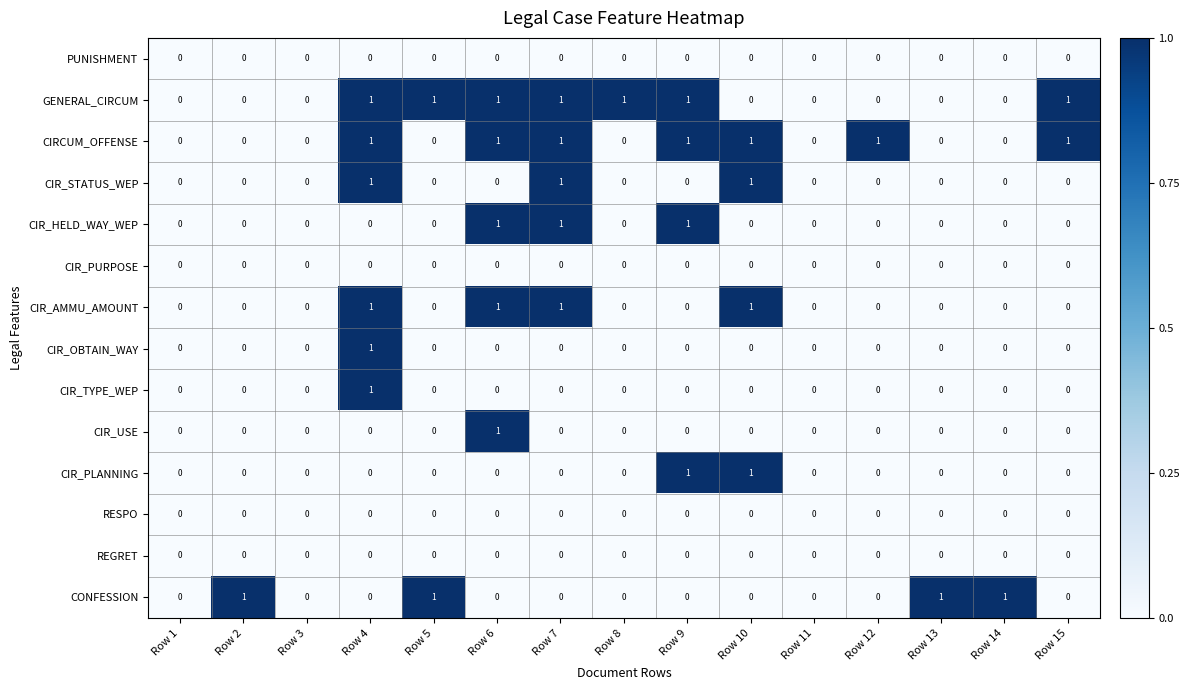

The CIR_AMMU_AMOUNT series shows 1 at Row 4. True or false?

True